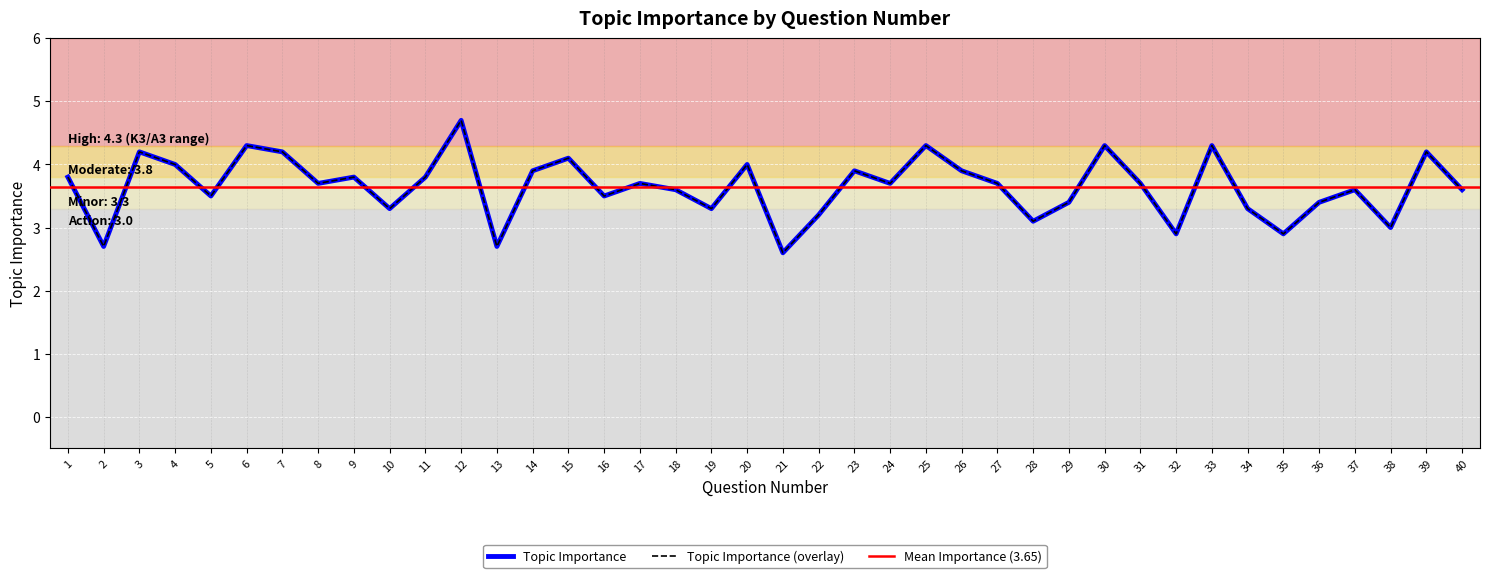

How many interior local peaks (higher than both neighbors) does the data have?

13